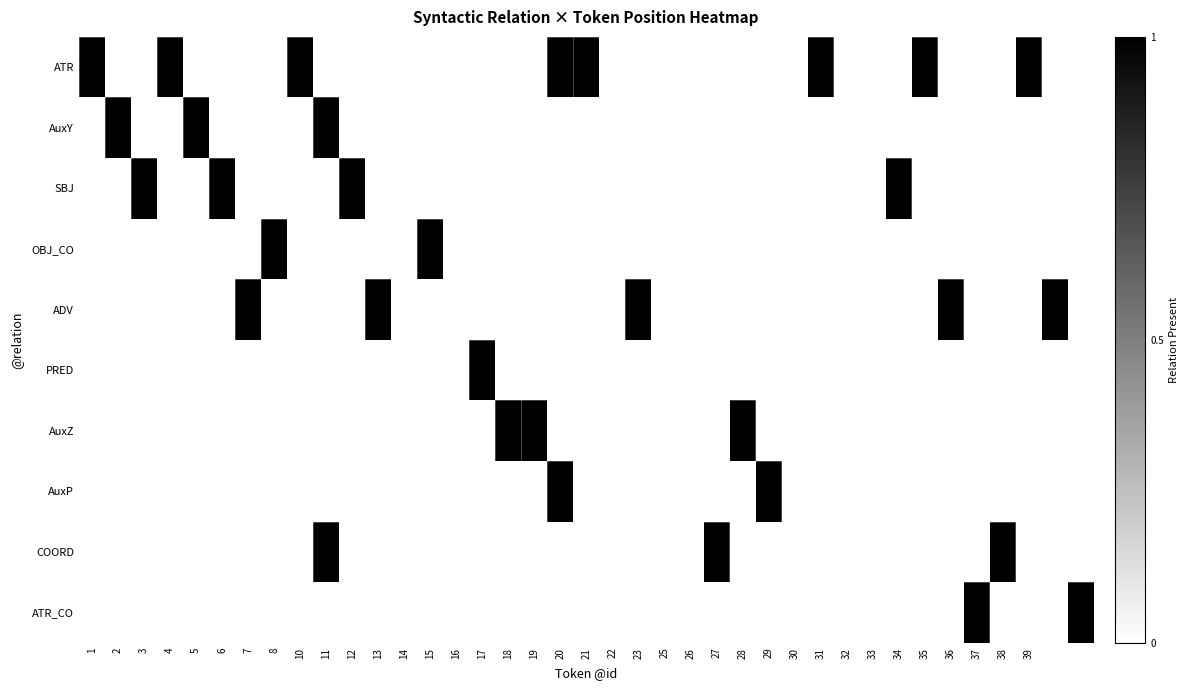

Reading left to right, extract all data points from this chart.

ATR: 1	0	0	1	0	0	0	0	1	0	0	0	0	0	0	0	0	0	1	1	0	0	0	0	0	0	0	0	1	0	0	0	1	0	0	0	1	0	0
AuxY: 0	1	0	0	1	0	0	0	0	1	0	0	0	0	0	0	0	0	0	0	0	0	0	0	0	0	0	0	0	0	0	0	0	0	0	0	0	0	0
SBJ: 0	0	1	0	0	1	0	0	0	0	1	0	0	0	0	0	0	0	0	0	0	0	0	0	0	0	0	0	0	0	0	1	0	0	0	0	0	0	0
OBJ_CO: 0	0	0	0	0	0	0	1	0	0	0	0	0	1	0	0	0	0	0	0	0	0	0	0	0	0	0	0	0	0	0	0	0	0	0	0	0	0	0
ADV: 0	0	0	0	0	0	1	0	0	0	0	1	0	0	0	0	0	0	0	0	0	1	0	0	0	0	0	0	0	0	0	0	0	1	0	0	0	1	0
PRED: 0	0	0	0	0	0	0	0	0	0	0	0	0	0	0	1	0	0	0	0	0	0	0	0	0	0	0	0	0	0	0	0	0	0	0	0	0	0	0
AuxZ: 0	0	0	0	0	0	0	0	0	0	0	0	0	0	0	0	1	1	0	0	0	0	0	0	0	1	0	0	0	0	0	0	0	0	0	0	0	0	0
AuxP: 0	0	0	0	0	0	0	0	0	0	0	0	0	0	0	0	0	0	1	0	0	0	0	0	0	0	1	0	0	0	0	0	0	0	0	0	0	0	0
COORD: 0	0	0	0	0	0	0	0	0	1	0	0	0	0	0	0	0	0	0	0	0	0	0	0	1	0	0	0	0	0	0	0	0	0	0	1	0	0	0
ATR_CO: 0	0	0	0	0	0	0	0	0	0	0	0	0	0	0	0	0	0	0	0	0	0	0	0	0	0	0	0	0	0	0	0	0	0	1	0	0	0	1